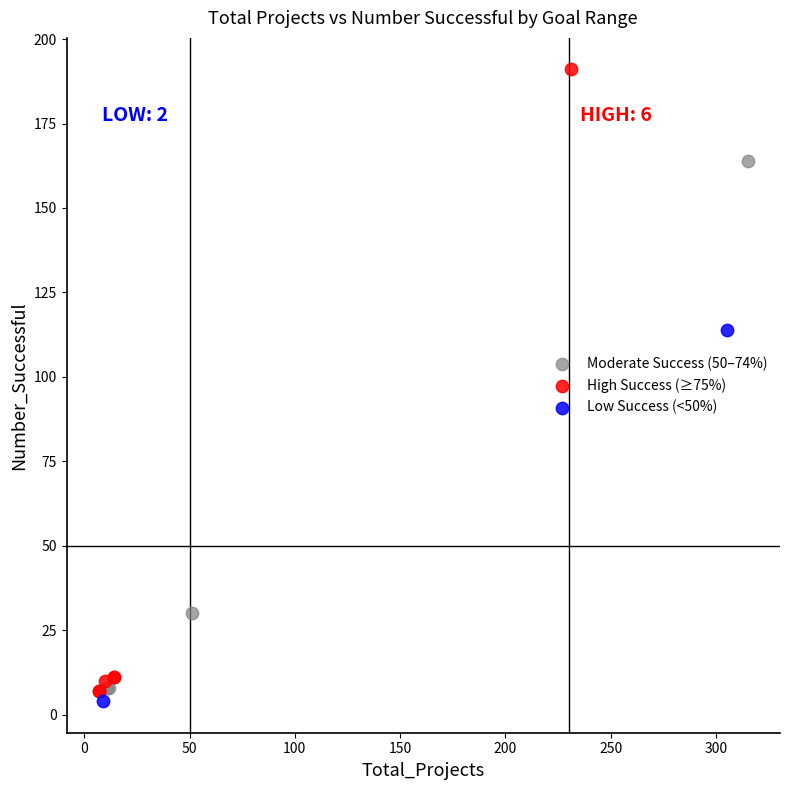

What are all the series names shown in the legend?

Moderate Success (50–74%), High Success (≥75%), Low Success (<50%)